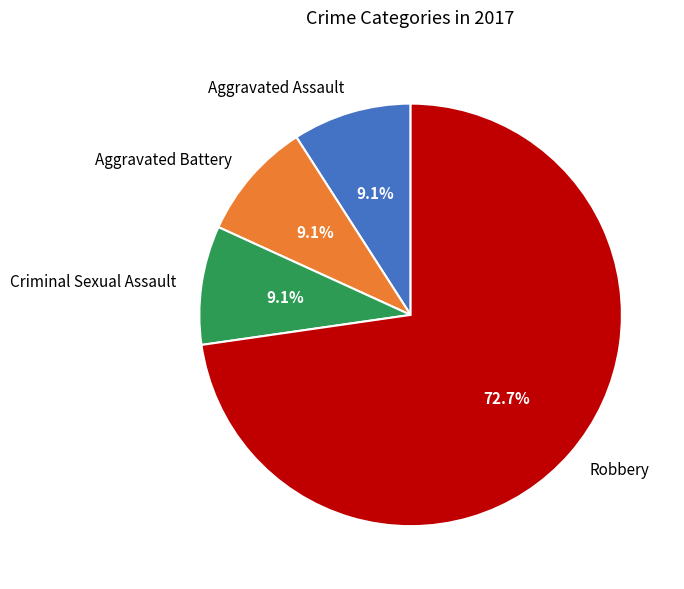

What is the majority slice?

Robbery